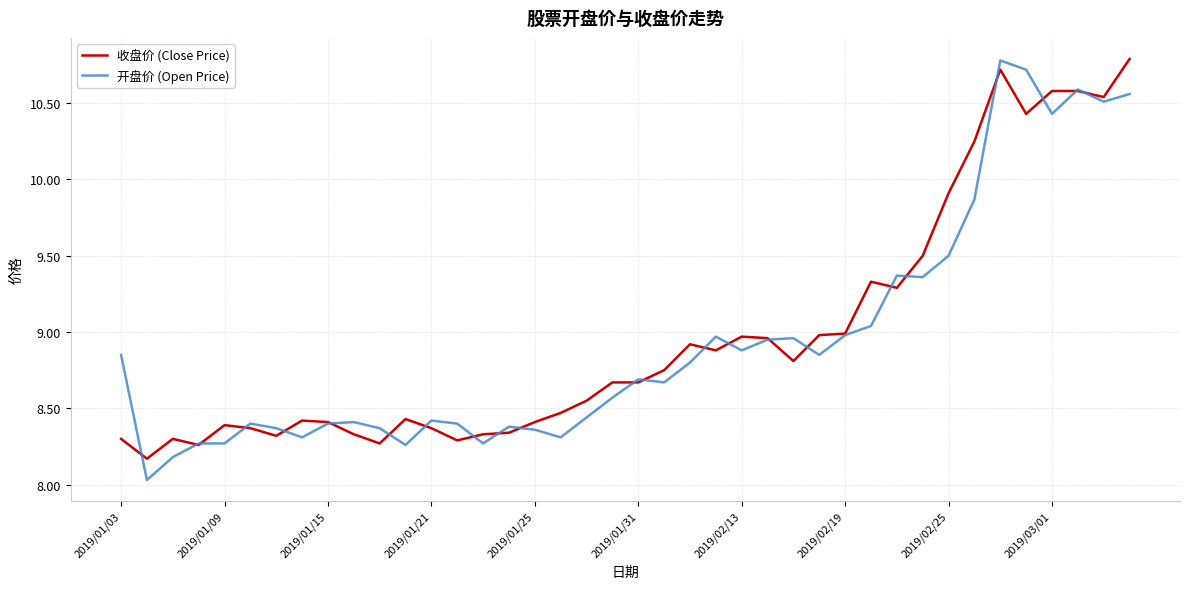

What is the minimum value shown in the chart?

8.0